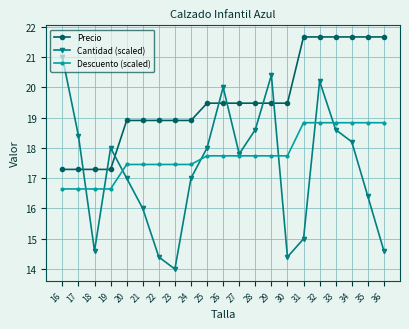

The Precio series shows 10.0 at 26. True or false?

False